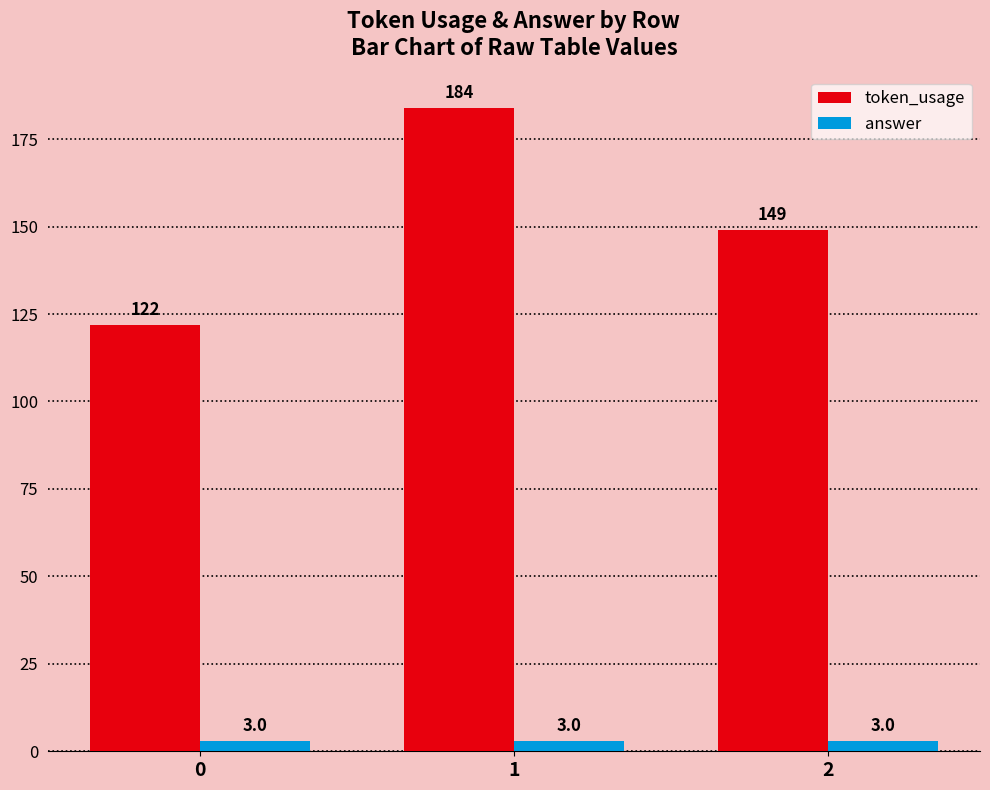

Rank the series at 1 from highest to lowest value.

token_usage, answer